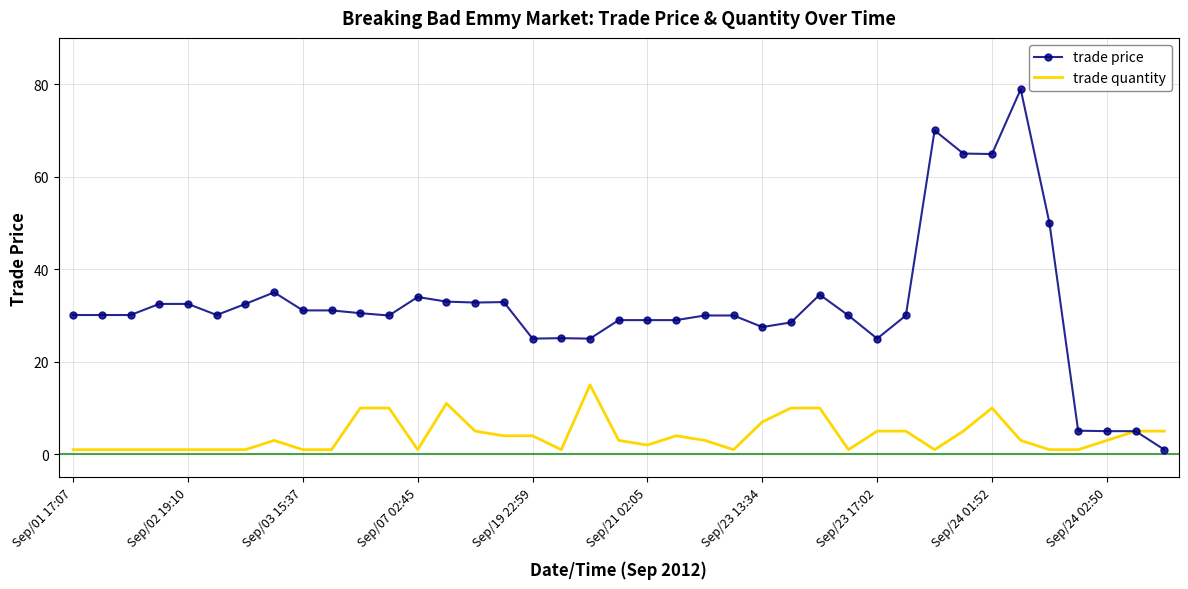

Which series has the widest spread of values?

trade price